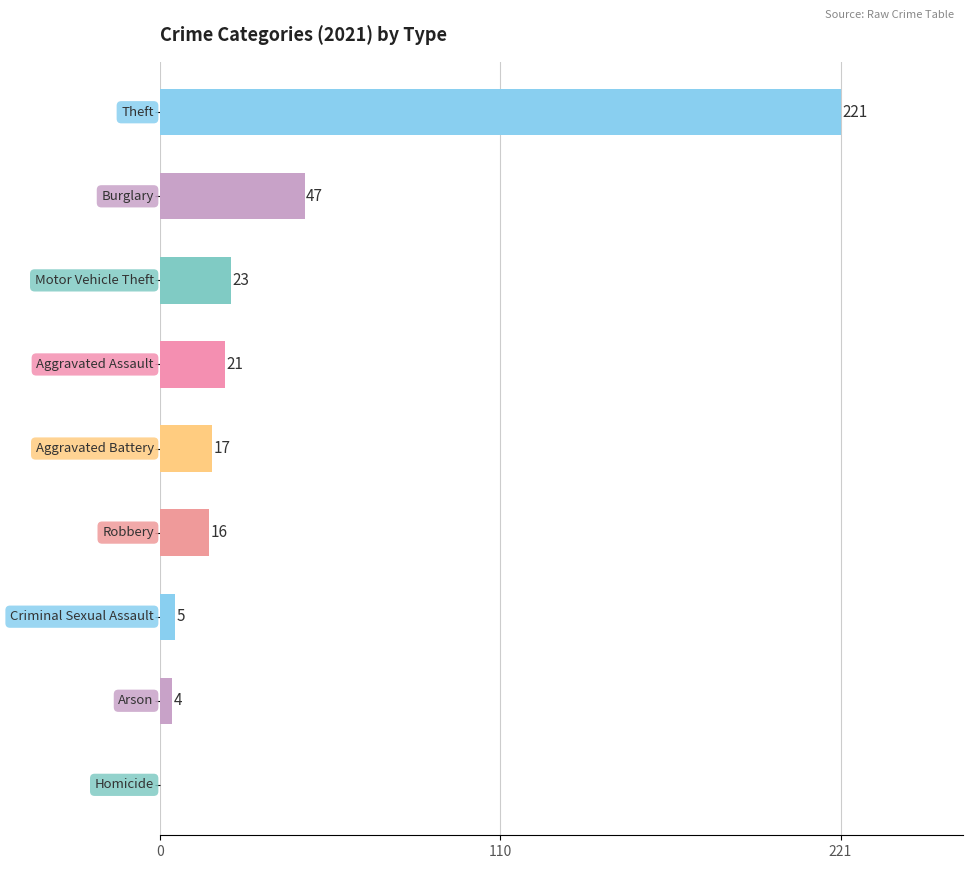

Are the bars horizontal?

Yes